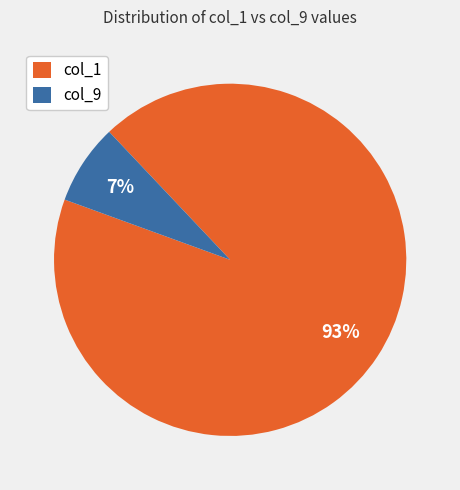

Between col_1 and col_9, which is larger?

col_1